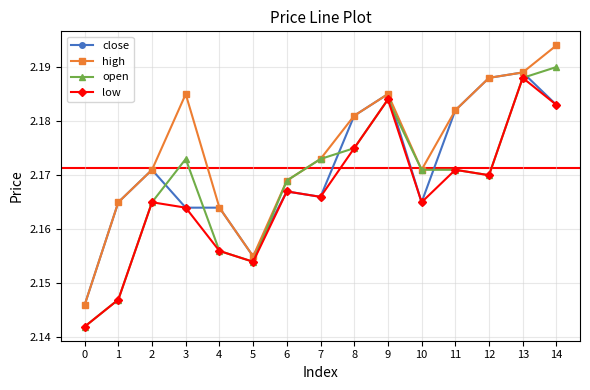

Count the open values in the range 2 to 3.

15